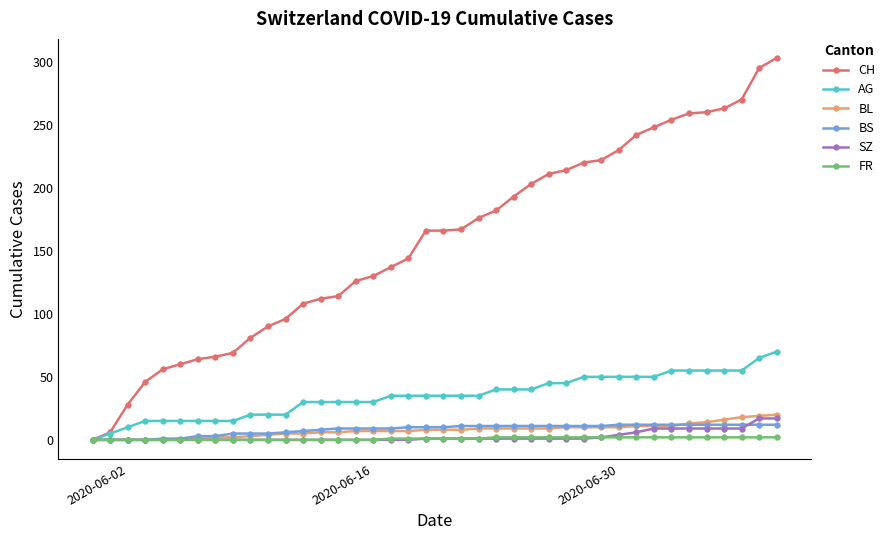

What are all the series names shown in the legend?

CH, AG, BL, BS, SZ, FR